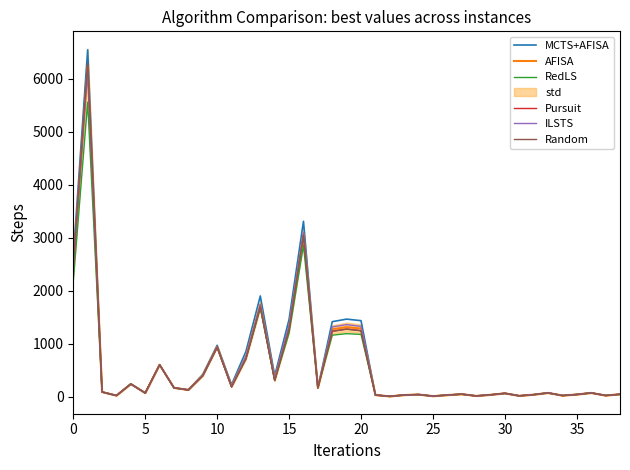

The RedLS series shows 16.0 at 28. True or false?

True